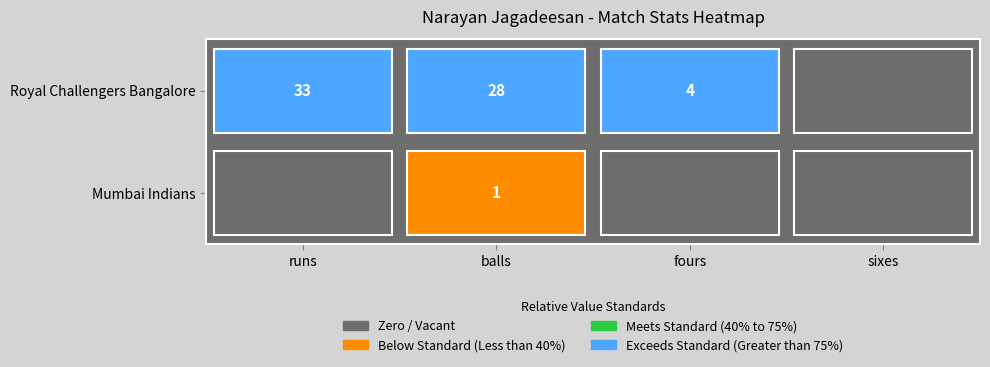

Rank the categories by Royal Challengers Bangalore value from lowest to highest.

sixes, fours, balls, runs